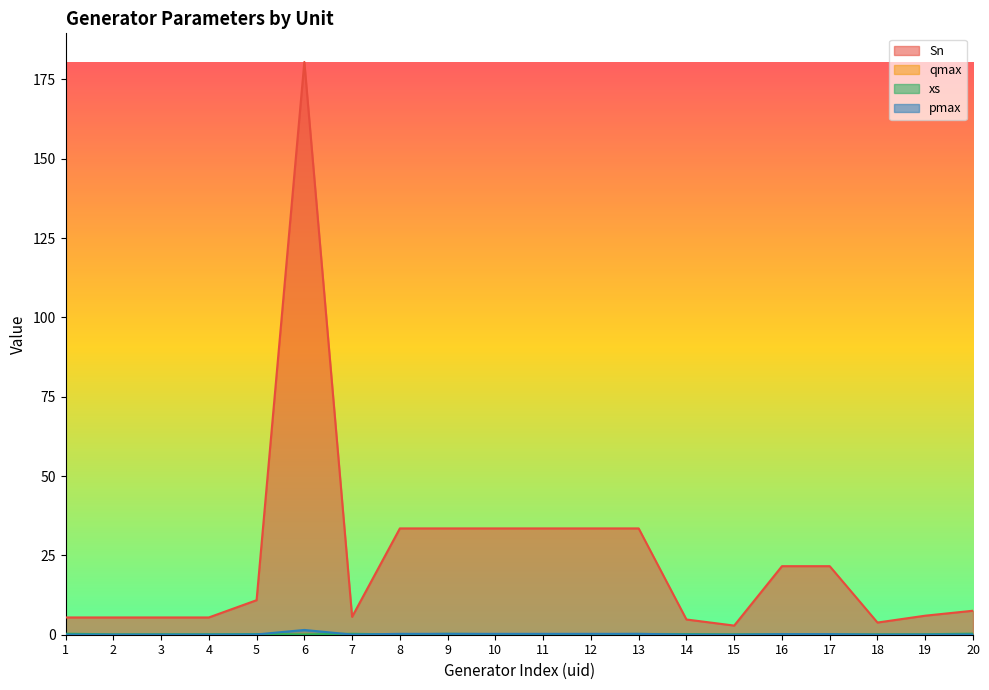

True or false: pmax and qmax intersect in this chart.

False